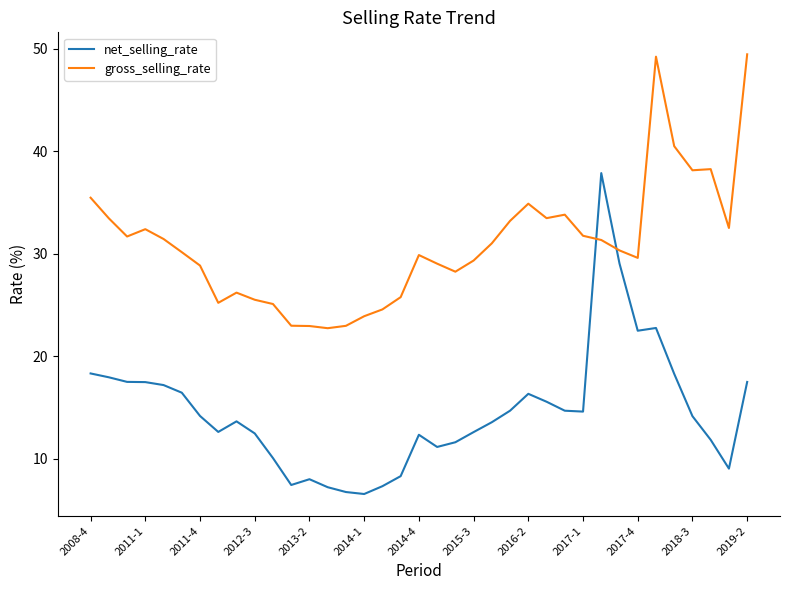

Which series ends up on top after the final intersection of gross_selling_rate and net_selling_rate?

gross_selling_rate